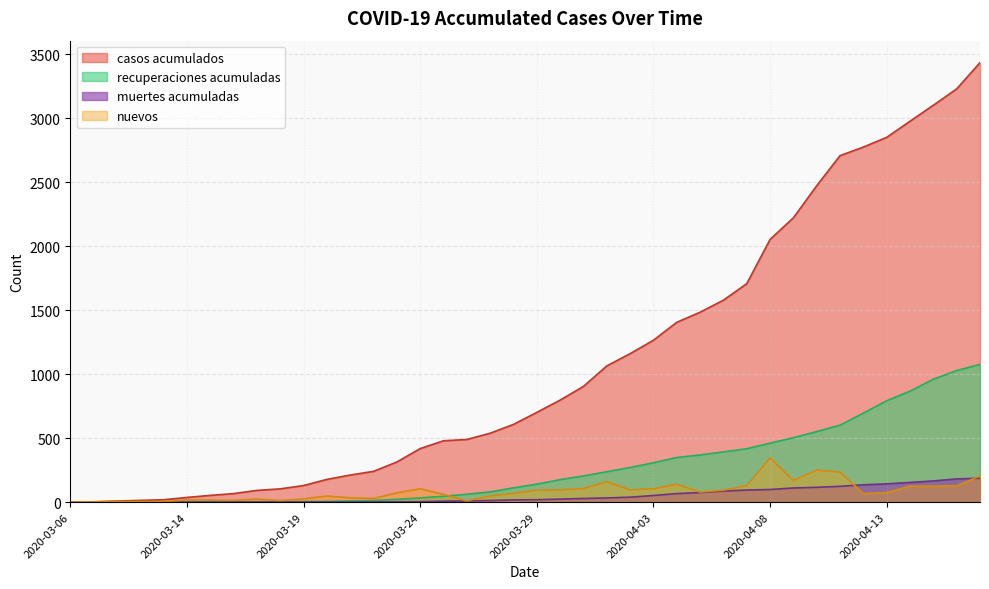

What is the difference between the highest and lowest values at 2020-03-22?

239